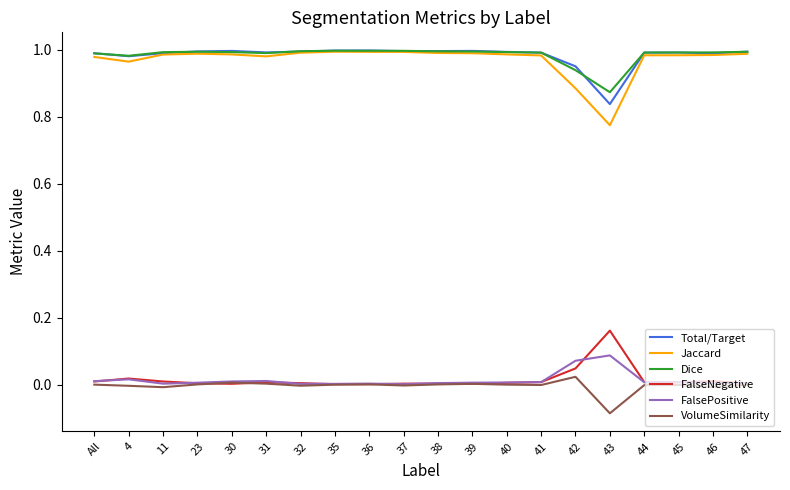

Is it true that FalseNegative equals 0.0 at 44?

True